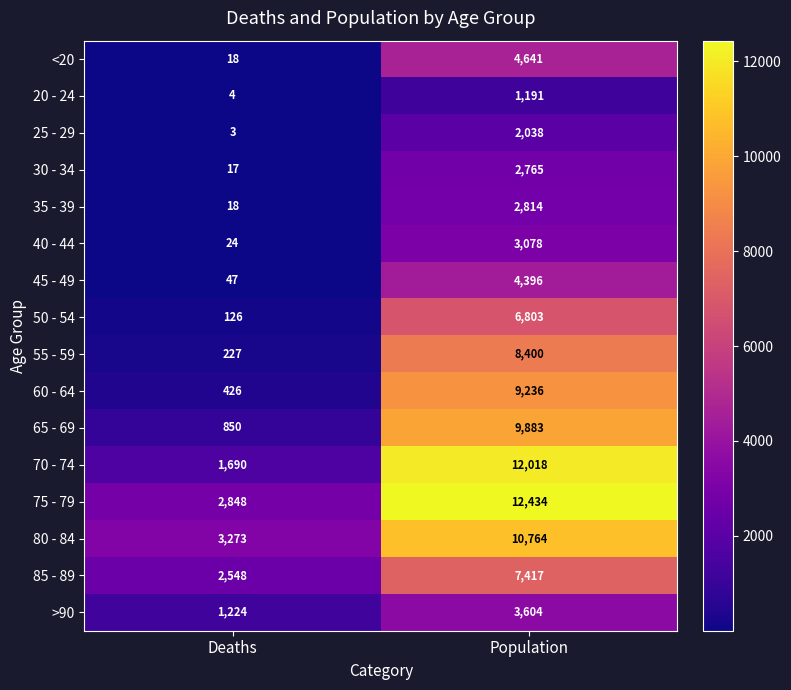

The 70 - 74 series shows 20064 at Population. True or false?

False